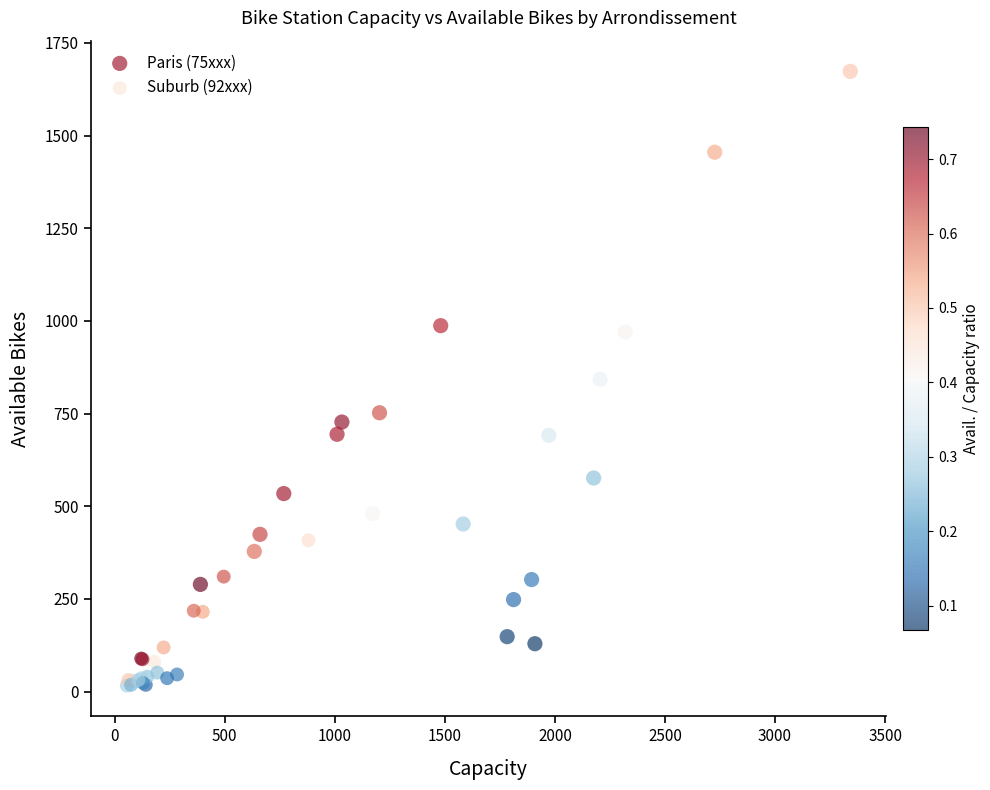

Which series has the widest spread of Y values?

Paris (75xxx)